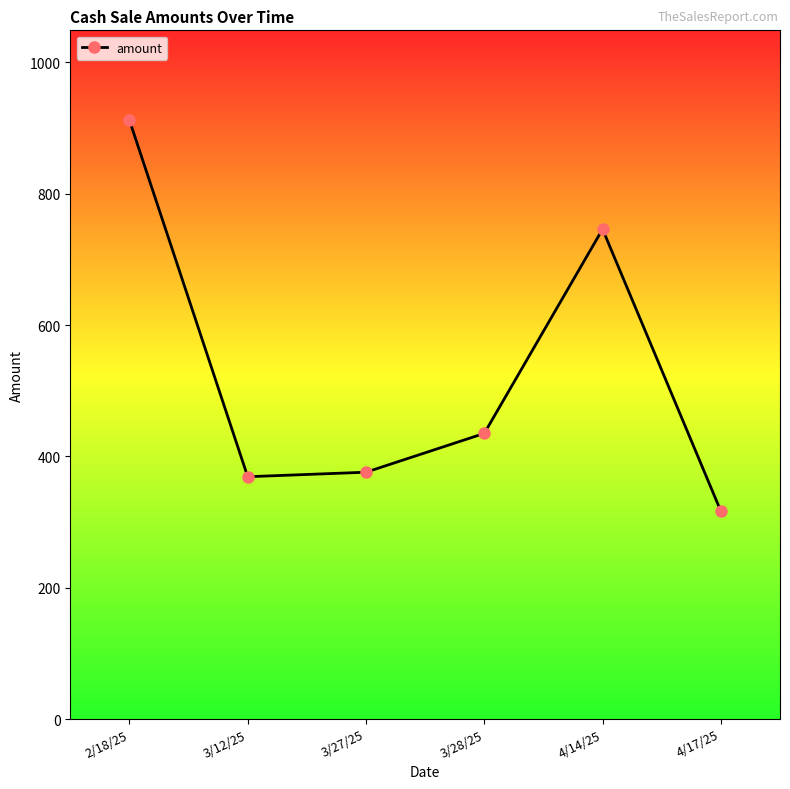

What is the sum of all values?

3154.4